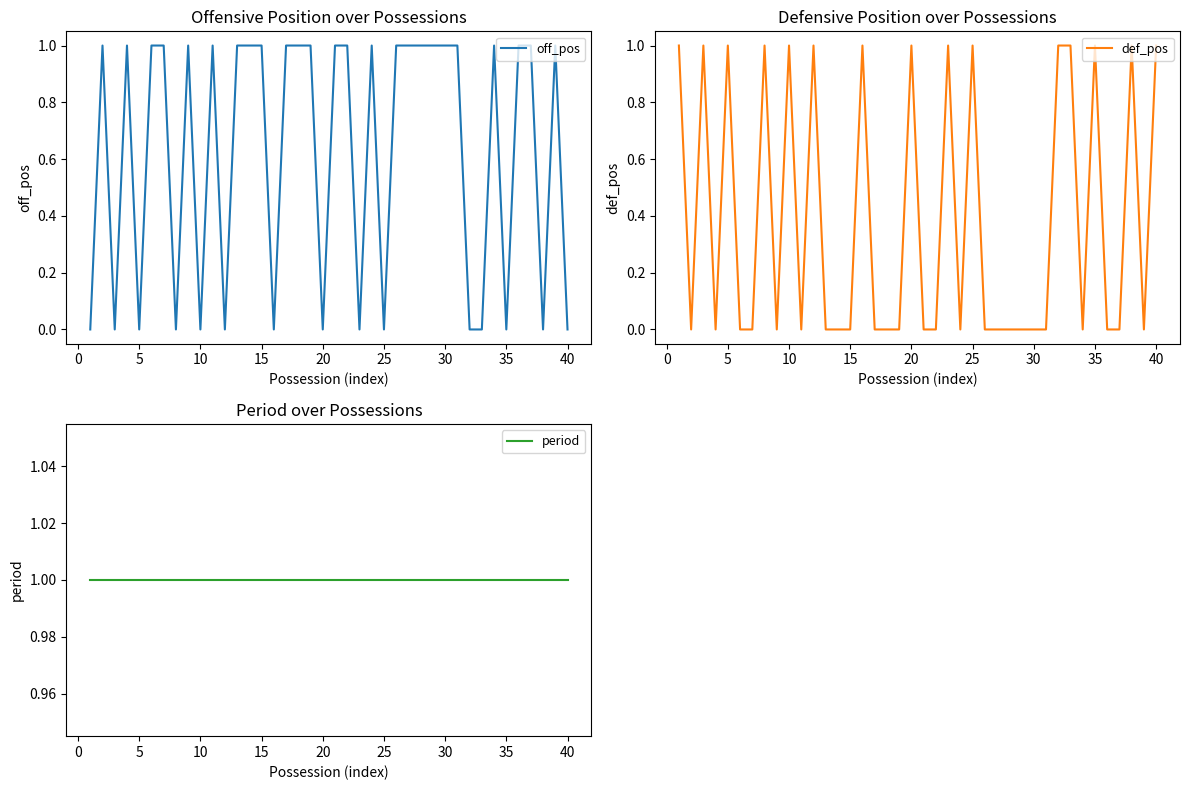

Count the number of data series in this chart.

3